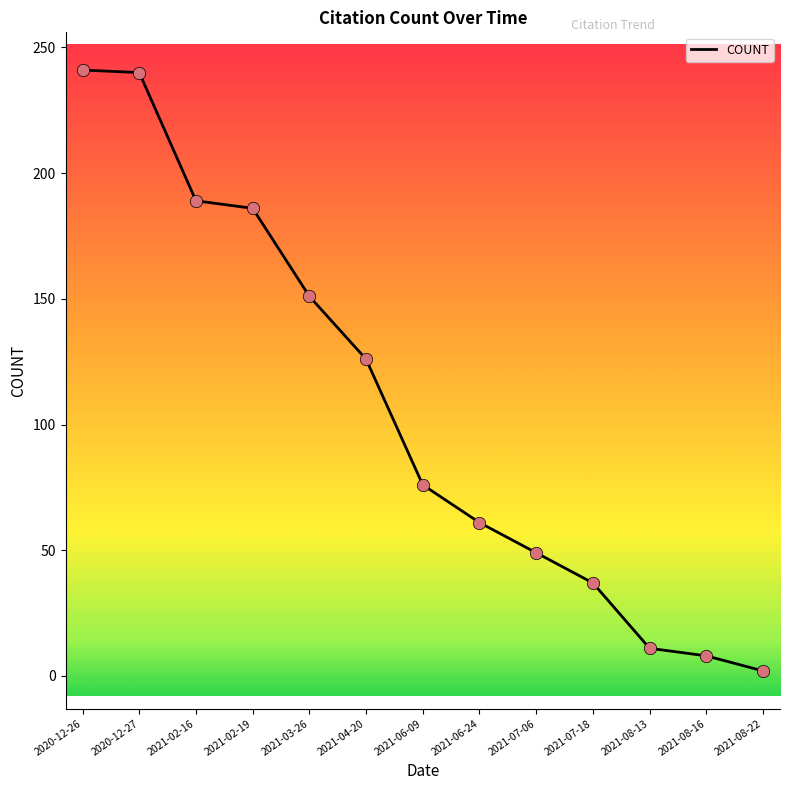

What is the change in value from 2021-04-20 to 2021-08-22?

-124